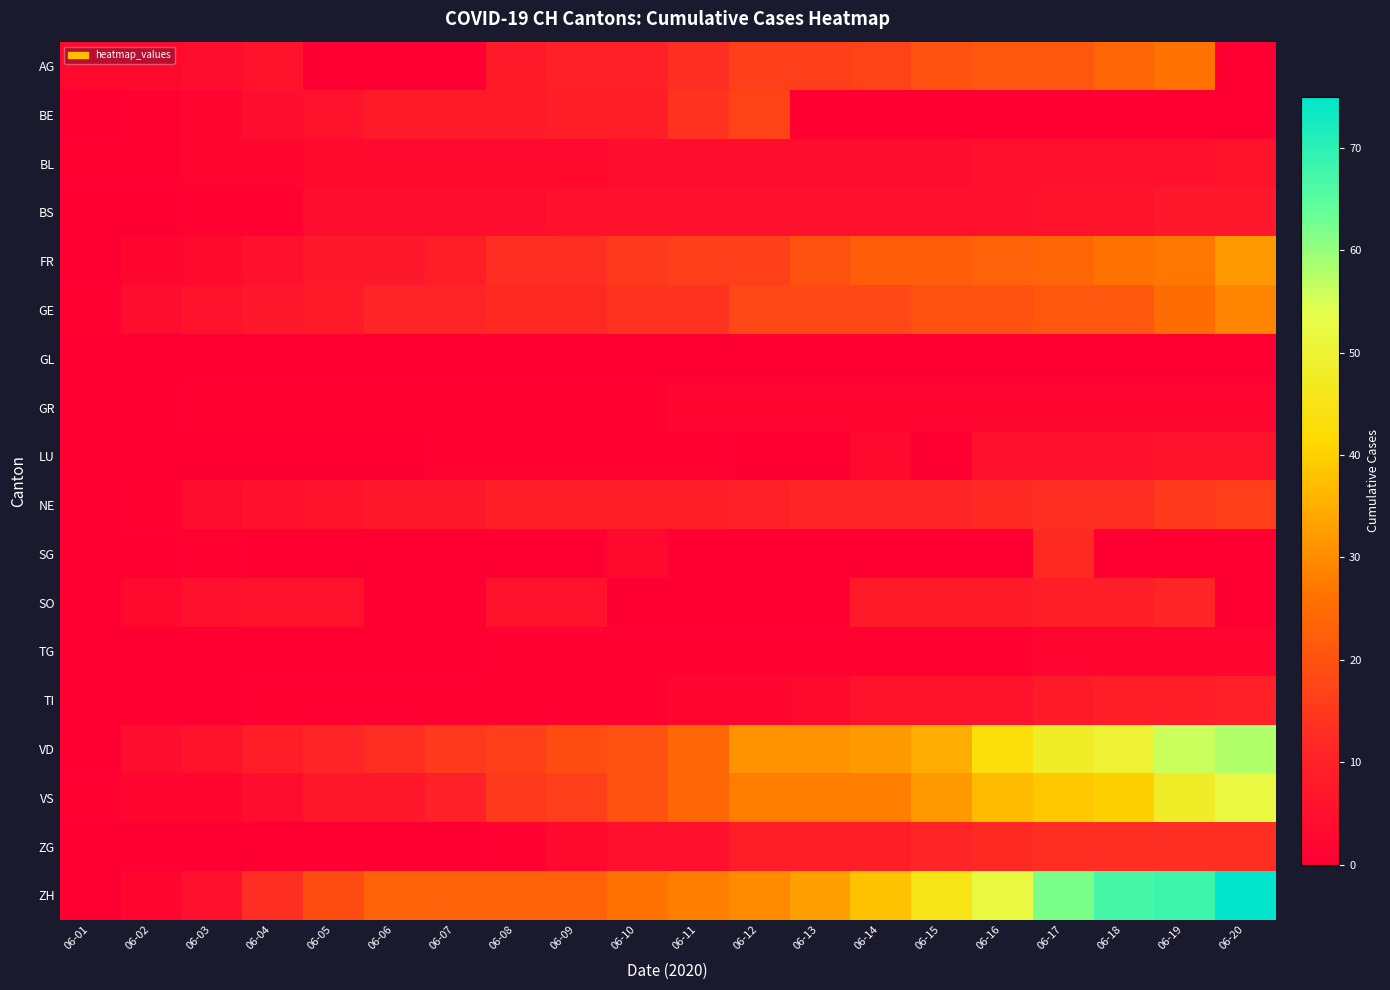

Reading left to right, list all the values displayed in this chart.

AG: 06-01=3	06-02=3	06-03=4	06-04=6	06-05=0	06-06=0	06-07=0	06-08=8	06-09=10	06-10=10	06-11=13	06-12=16	06-13=16	06-14=17	06-15=20	06-16=21	06-17=21	06-18=24	06-19=26	06-20=0
BE: 06-01=0	06-02=1	06-03=2	06-04=4	06-05=6	06-06=8	06-07=8	06-08=8	06-09=9	06-10=9	06-11=14	06-12=17	06-13=0	06-14=0	06-15=0	06-16=0	06-17=0	06-18=0	06-19=0	06-20=0
BL: 06-01=1	06-02=1	06-03=2	06-04=2	06-05=3	06-06=3	06-07=3	06-08=3	06-09=3	06-10=4	06-11=4	06-12=4	06-13=4	06-14=4	06-15=4	06-16=5	06-17=5	06-18=5	06-19=5	06-20=6
BS: 06-01=0	06-02=0	06-03=1	06-04=1	06-05=4	06-06=4	06-07=4	06-08=4	06-09=5	06-10=5	06-11=5	06-12=5	06-13=5	06-14=5	06-15=5	06-16=5	06-17=6	06-18=6	06-19=7	06-20=7
FR: 06-01=0	06-02=2	06-03=3	06-04=5	06-05=7	06-06=7	06-07=9	06-08=13	06-09=13	06-10=15	06-11=16	06-12=16	06-13=20	06-14=22	06-15=22	06-16=23	06-17=24	06-18=26	06-19=27	06-20=32
GE: 06-01=1	06-02=4	06-03=6	06-04=7	06-05=8	06-06=11	06-07=11	06-08=12	06-09=12	06-10=14	06-11=14	06-12=18	06-13=18	06-14=18	06-15=20	06-16=20	06-17=21	06-18=21	06-19=25	06-20=29
GL: 06-01=0	06-02=0	06-03=0	06-04=0	06-05=0	06-06=0	06-07=0	06-08=0	06-09=0	06-10=0	06-11=0	06-12=0	06-13=0	06-14=0	06-15=0	06-16=0	06-17=0	06-18=0	06-19=0	06-20=0
GR: 06-01=0	06-02=0	06-03=1	06-04=1	06-05=1	06-06=1	06-07=1	06-08=1	06-09=1	06-10=1	06-11=2	06-12=2	06-13=2	06-14=2	06-15=2	06-16=2	06-17=2	06-18=2	06-19=2	06-20=2
LU: 06-01=0	06-02=0	06-03=0	06-04=0	06-05=0	06-06=0	06-07=1	06-08=1	06-09=1	06-10=1	06-11=1	06-12=0	06-13=0	06-14=3	06-15=0	06-16=5	06-17=5	06-18=5	06-19=6	06-20=6
NE: 06-01=0	06-02=1	06-03=4	06-04=5	06-05=6	06-06=7	06-07=7	06-08=9	06-09=9	06-10=9	06-11=9	06-12=10	06-13=11	06-14=11	06-15=11	06-16=12	06-17=13	06-18=13	06-19=15	06-20=16
SG: 06-01=0	06-02=0	06-03=1	06-04=0	06-05=0	06-06=0	06-07=0	06-08=0	06-09=0	06-10=3	06-11=0	06-12=0	06-13=0	06-14=0	06-15=0	06-16=0	06-17=12	06-18=0	06-19=0	06-20=0
SO: 06-01=0	06-02=3	06-03=5	06-04=6	06-05=6	06-06=0	06-07=0	06-08=6	06-09=6	06-10=0	06-11=0	06-12=0	06-13=0	06-14=8	06-15=8	06-16=8	06-17=9	06-18=9	06-19=11	06-20=0
TG: 06-01=0	06-02=0	06-03=0	06-04=0	06-05=0	06-06=0	06-07=0	06-08=1	06-09=1	06-10=1	06-11=1	06-12=1	06-13=1	06-14=1	06-15=1	06-16=1	06-17=2	06-18=2	06-19=2	06-20=2
TI: 06-01=0	06-02=0	06-03=0	06-04=1	06-05=1	06-06=1	06-07=1	06-08=1	06-09=1	06-10=1	06-11=2	06-12=2	06-13=3	06-14=6	06-15=6	06-16=6	06-17=8	06-18=9	06-19=9	06-20=10
VD: 06-01=0	06-02=4	06-03=6	06-04=9	06-05=11	06-06=13	06-07=15	06-08=16	06-09=19	06-10=20	06-11=24	06-12=31	06-13=31	06-14=32	06-15=35	06-16=43	06-17=48	06-18=50	06-19=56	06-20=58
VS: 06-01=1	06-02=2	06-03=2	06-04=4	06-05=7	06-06=7	06-07=10	06-08=15	06-09=16	06-10=20	06-11=24	06-12=28	06-13=28	06-14=28	06-15=32	06-16=37	06-17=39	06-18=40	06-19=48	06-20=52
ZG: 06-01=0	06-02=0	06-03=0	06-04=0	06-05=0	06-06=0	06-07=0	06-08=1	06-09=3	06-10=5	06-11=5	06-12=9	06-13=9	06-14=9	06-15=11	06-16=12	06-17=13	06-18=13	06-19=13	06-20=13
ZH: 06-01=0	06-02=2	06-03=5	06-04=13	06-05=19	06-06=23	06-07=23	06-08=23	06-09=23	06-10=26	06-11=28	06-12=30	06-13=33	06-14=38	06-15=45	06-16=52	06-17=62	06-18=67	06-19=68	06-20=75